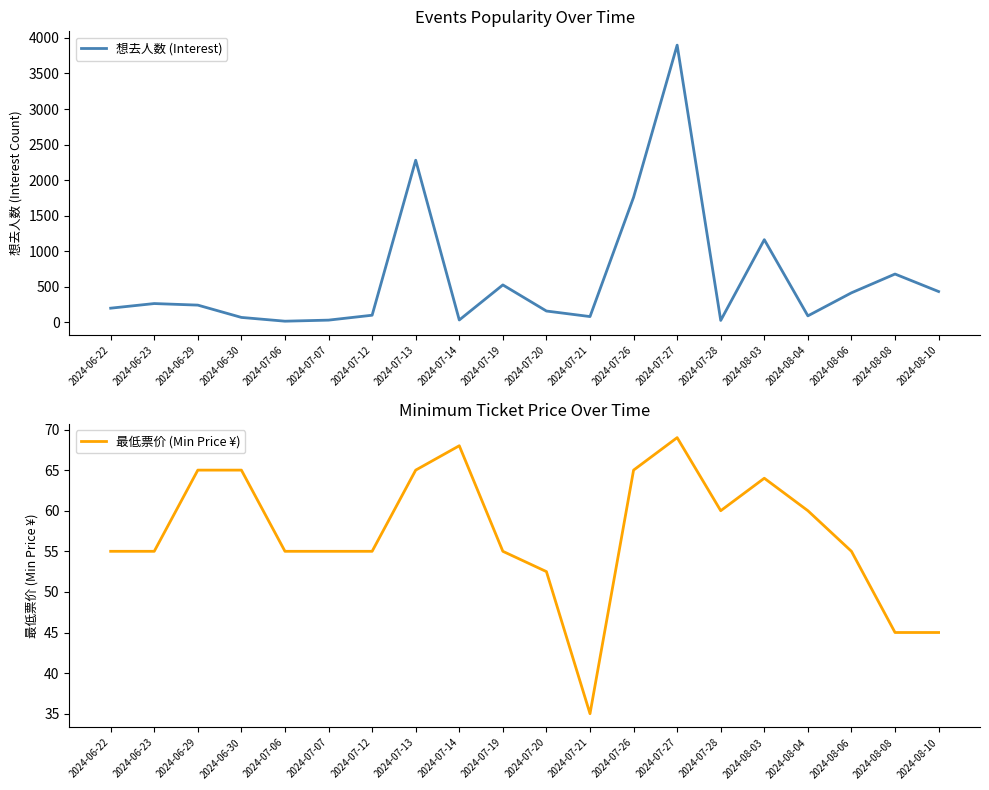

At which label does 想去人数 (Interest) reach its minimum?

2024-07-06